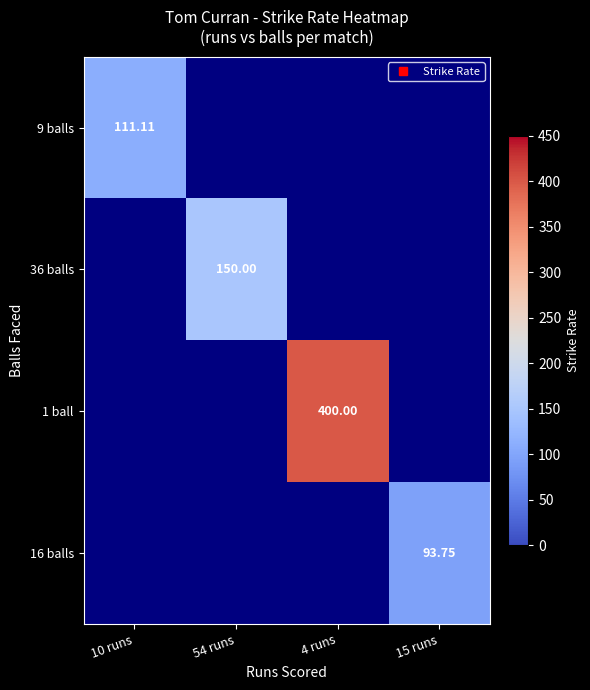

At how many categories does at least one series exceed 98?

3